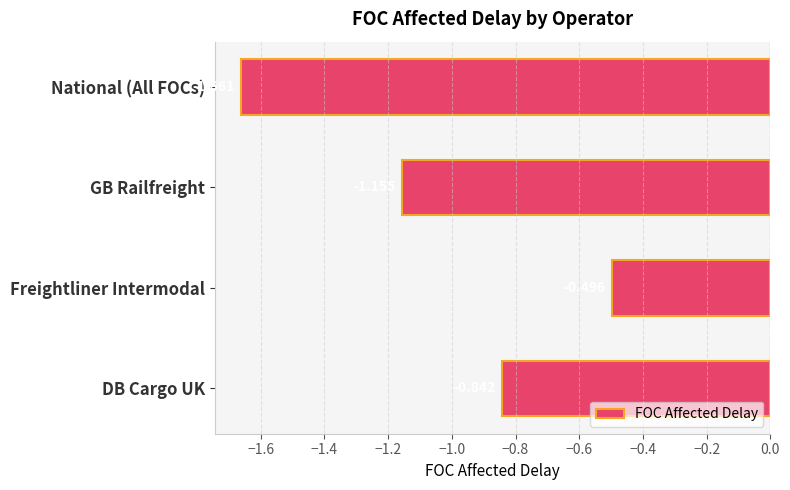

At which category does the chart reach its peak across all series?

Freightliner Intermodal